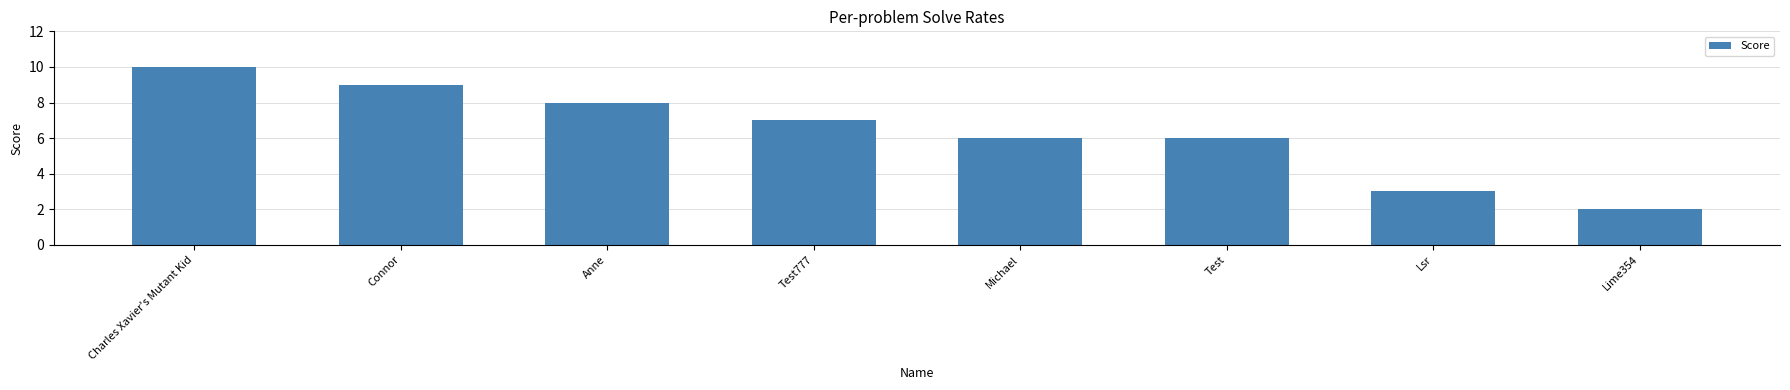

Are the bars grouped side by side (vs. stacked)?

No